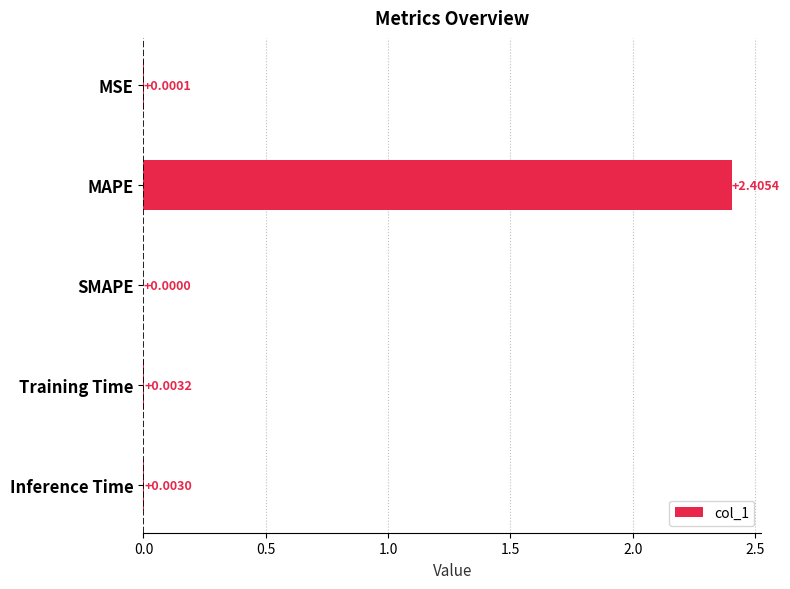

What is the sum of all values?

2.4